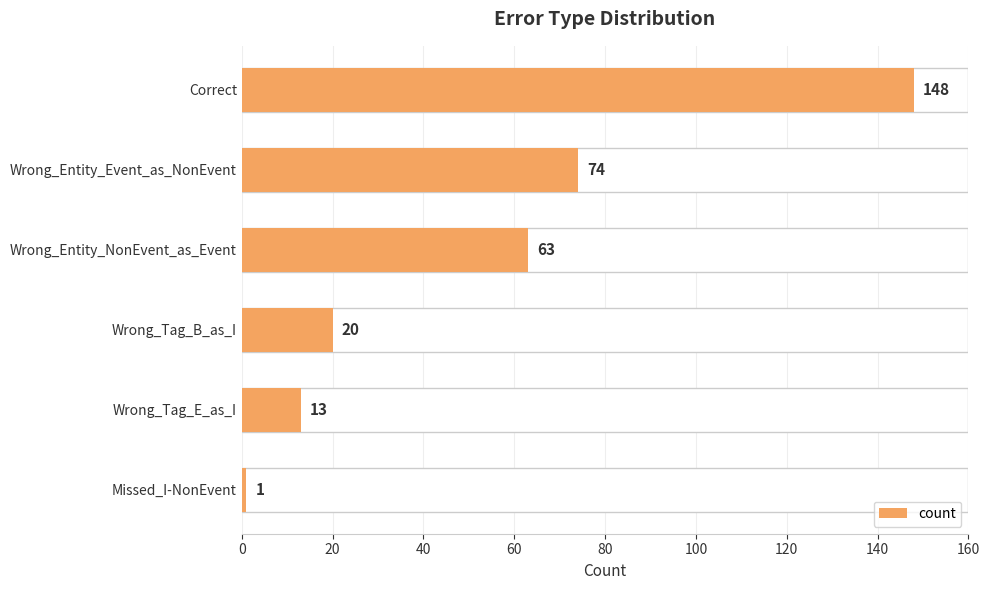

What is the sum of all values?

319